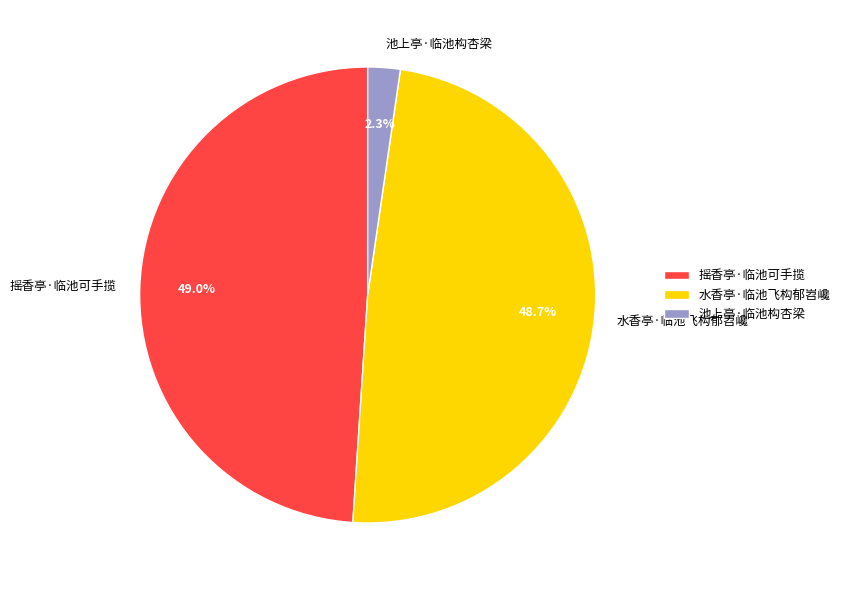

What is the total percentage of 水香亭·临池飞构郁岧巉 and 池上亭·临池构杏梁?

51.0%